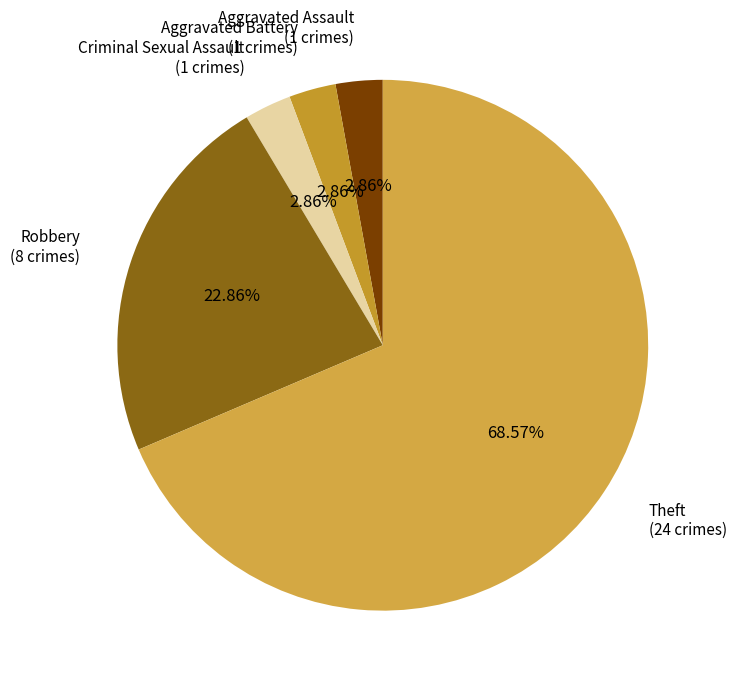

Does Robbery (8 crimes) represent more than half of the total?

No